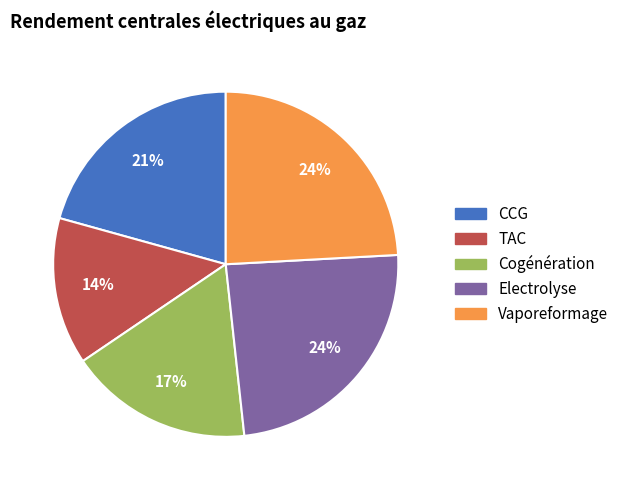

What percentage is the TAC slice, to the nearest percent?

14%